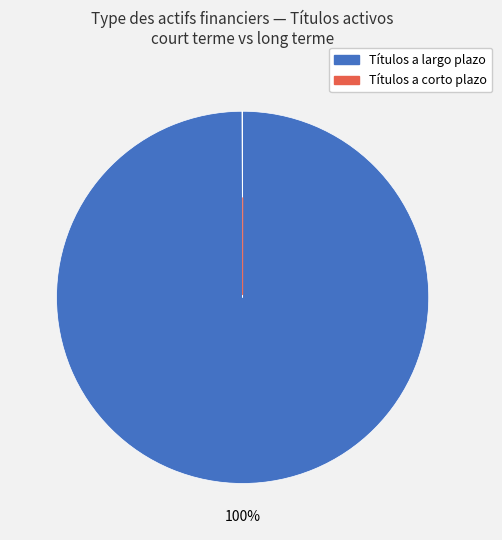

To the nearest percent, what is the average slice percentage?

50%